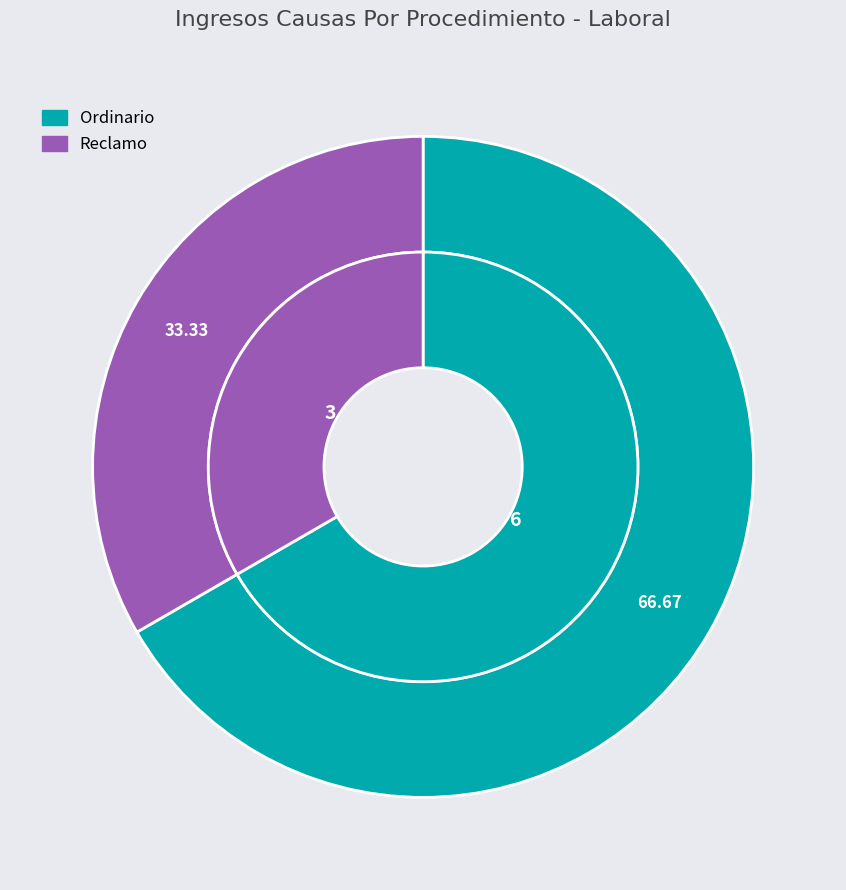

To the nearest percent, what portion does Ordinario represent?

67%